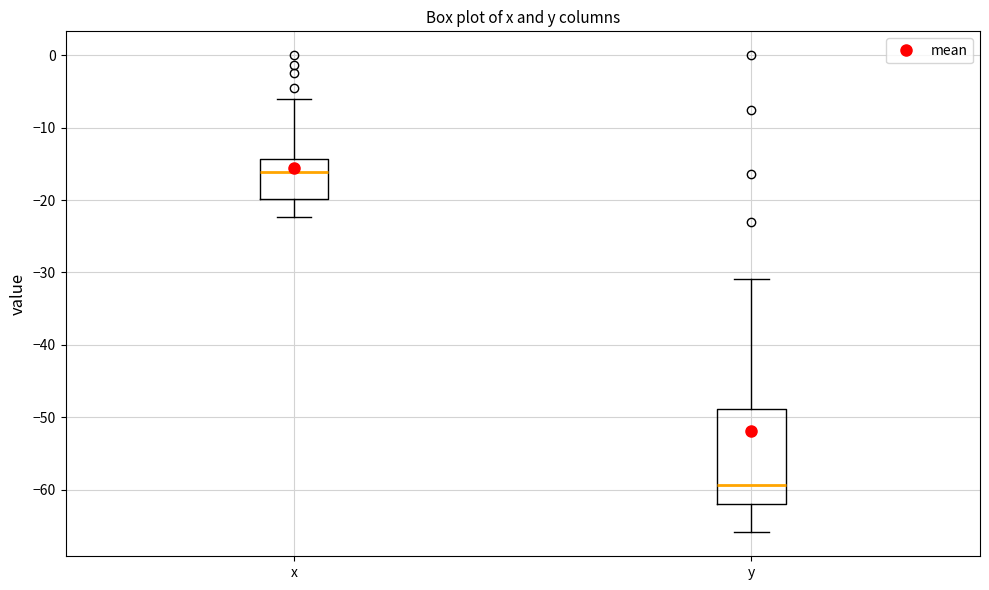

Reading left to right, read every box against the y-axis: the position of its median line, the range the box covers, and the ends of its whiskers. The values are not printed on the chart, so give them approximately, as read against the axis.

x: median -16, box -20 to -14, whiskers -22 to -6
y: median -59, box -62 to -49, whiskers -66 to -31